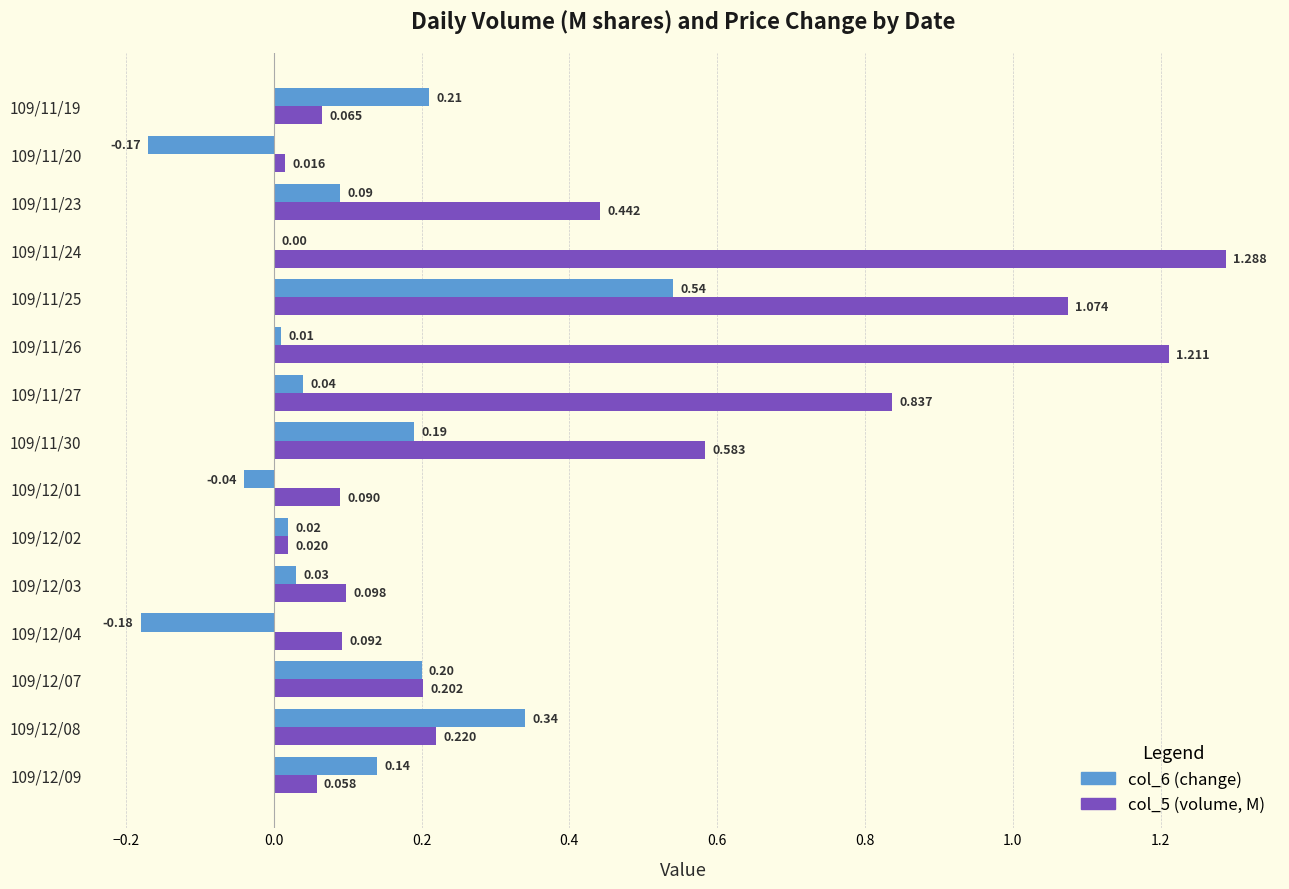

Is the value of col_5 (volume, M) at 109/11/20 greater than the value of col_6 (change) at 109/11/30?

No